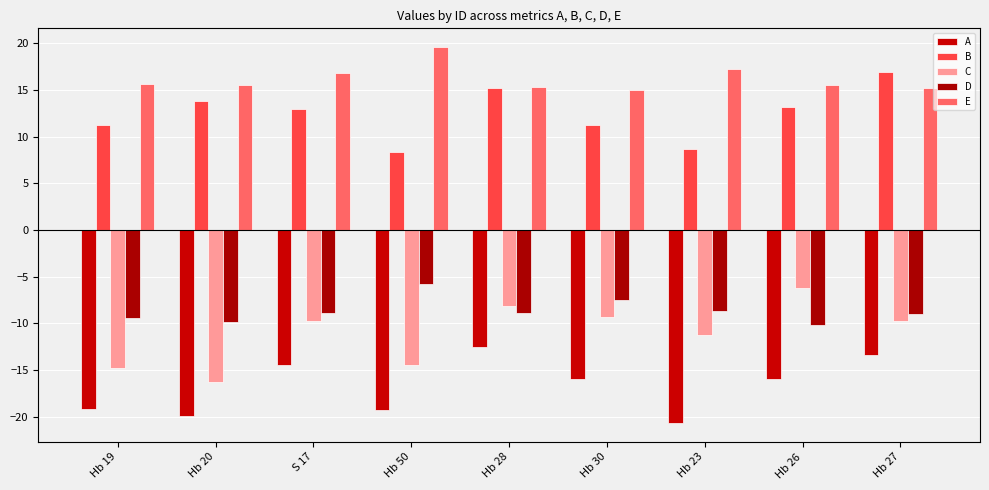

Is the value of D at Hb 28 greater than the value of C at Hb 26?

No